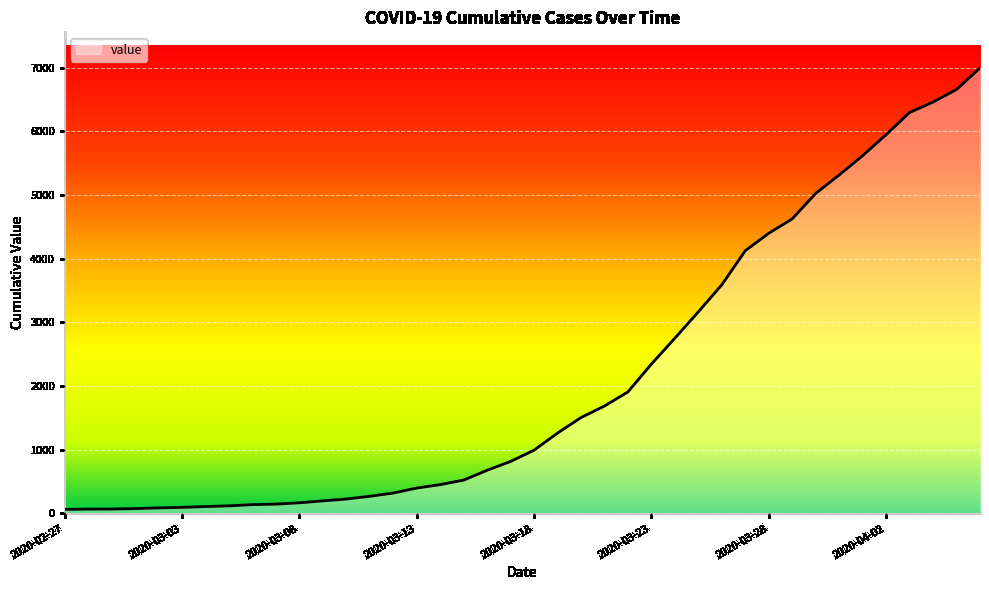

What is the difference between the maximum and minimum values?

6931